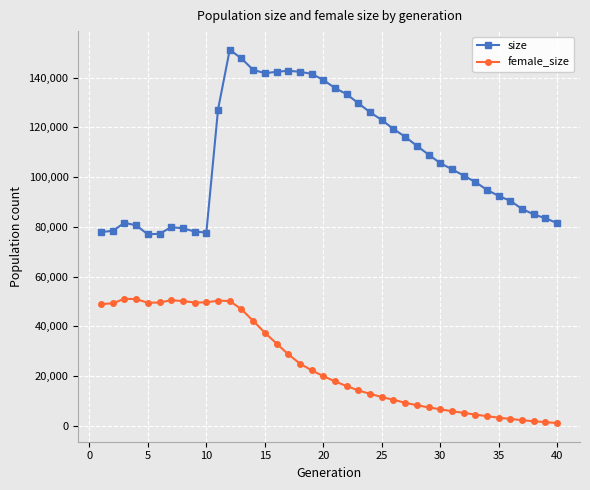

What is the highest value of the size series?

151217